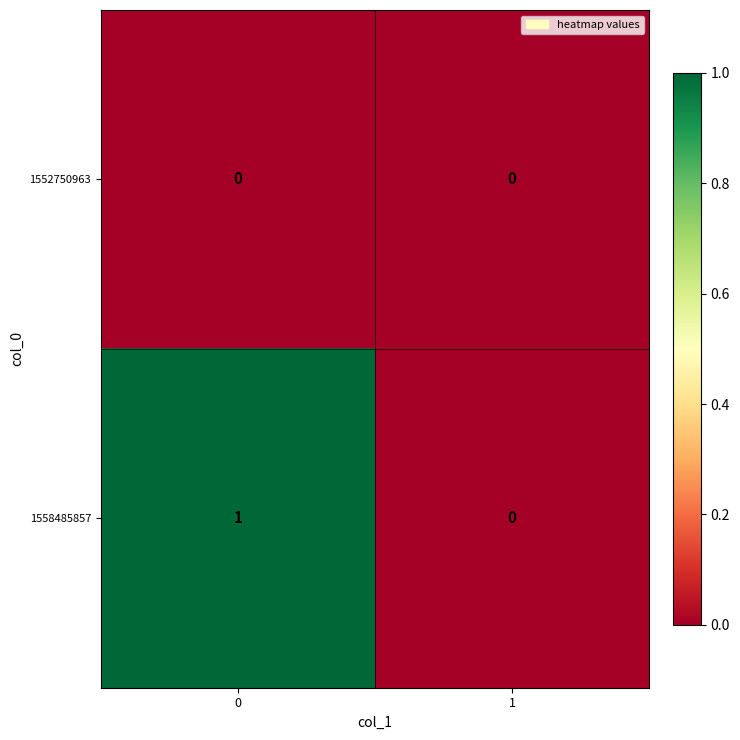

The value of 1558485857 at 1 is 0. True or false?

True